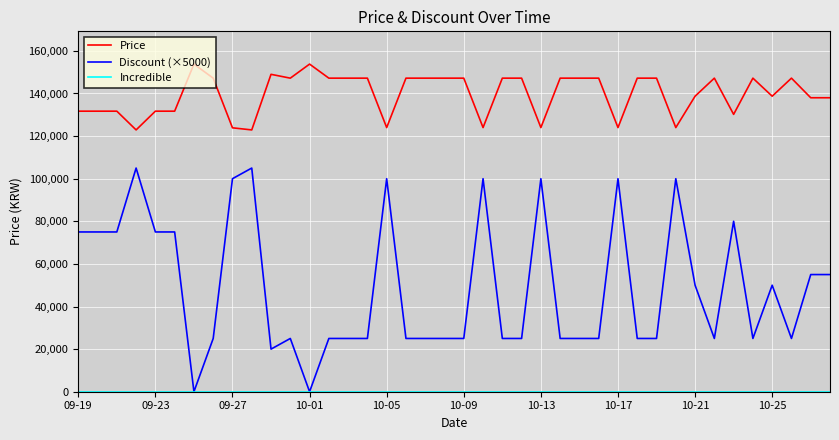

Which series has the widest spread of values?

Discount (×5000)